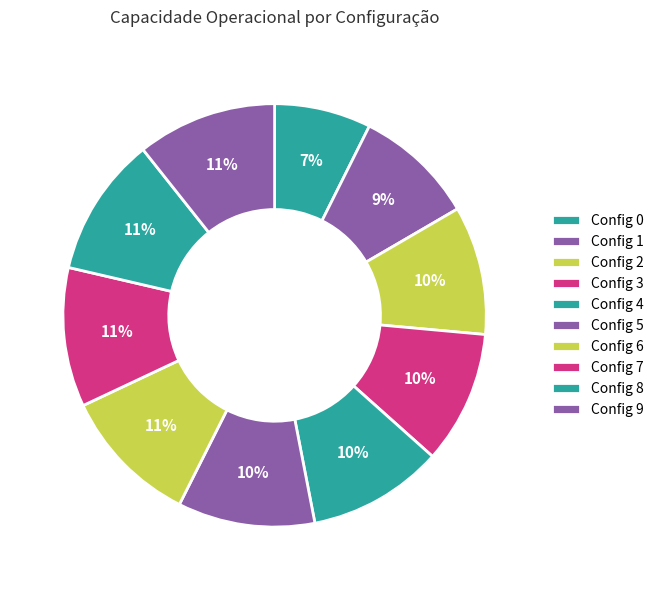

How many segments does this pie chart have?

10